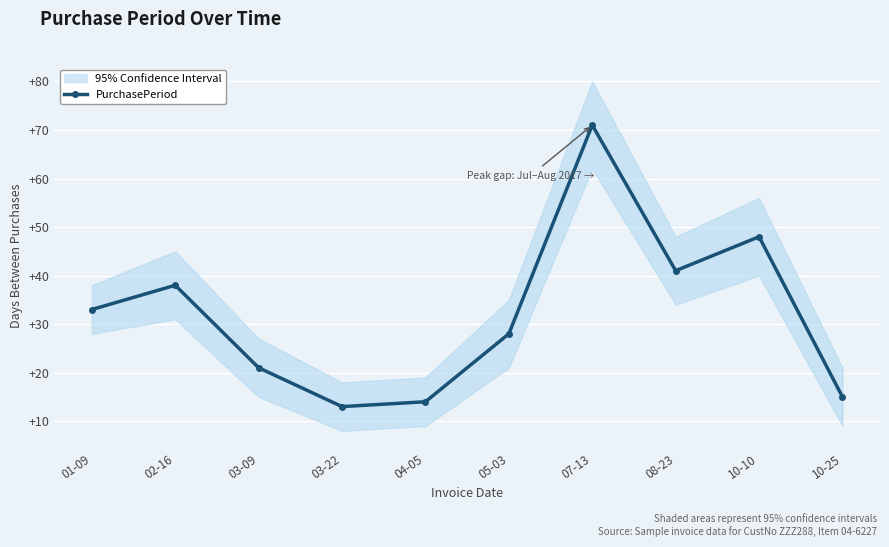

At which label does the data first exceed 33?

02-16